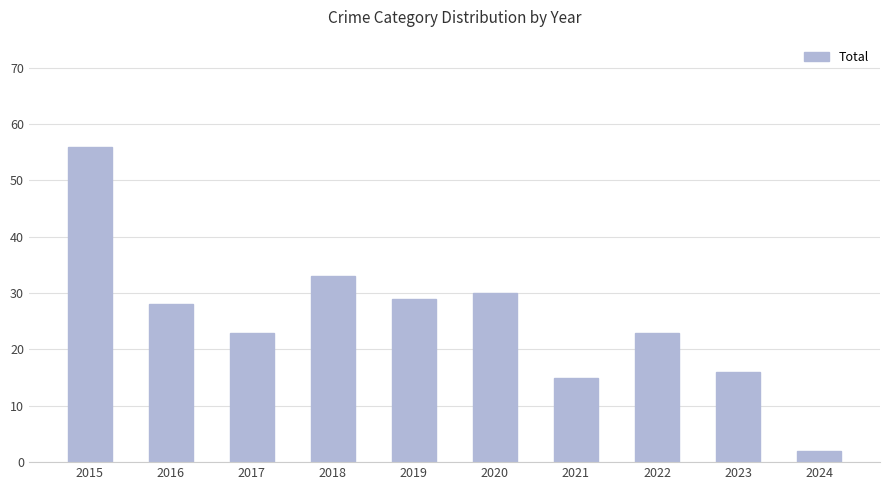

True or false: the data shows 15 at 2022.

False